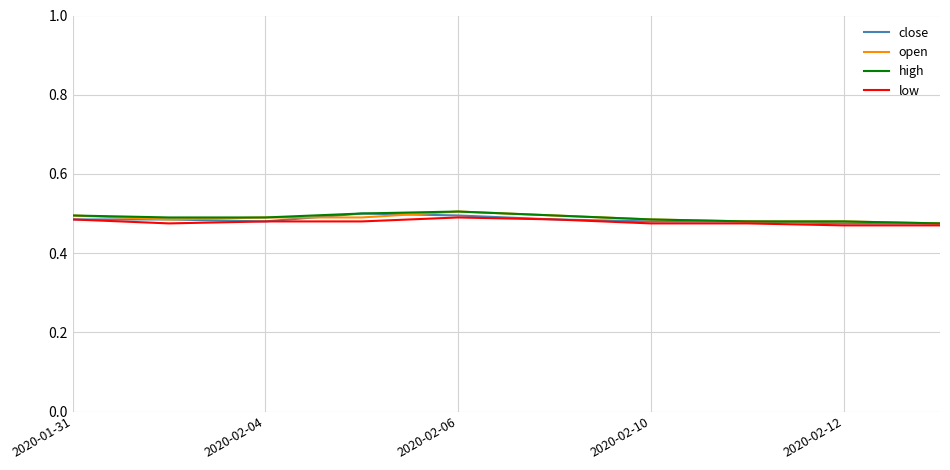

Which series has the widest spread of values?

open